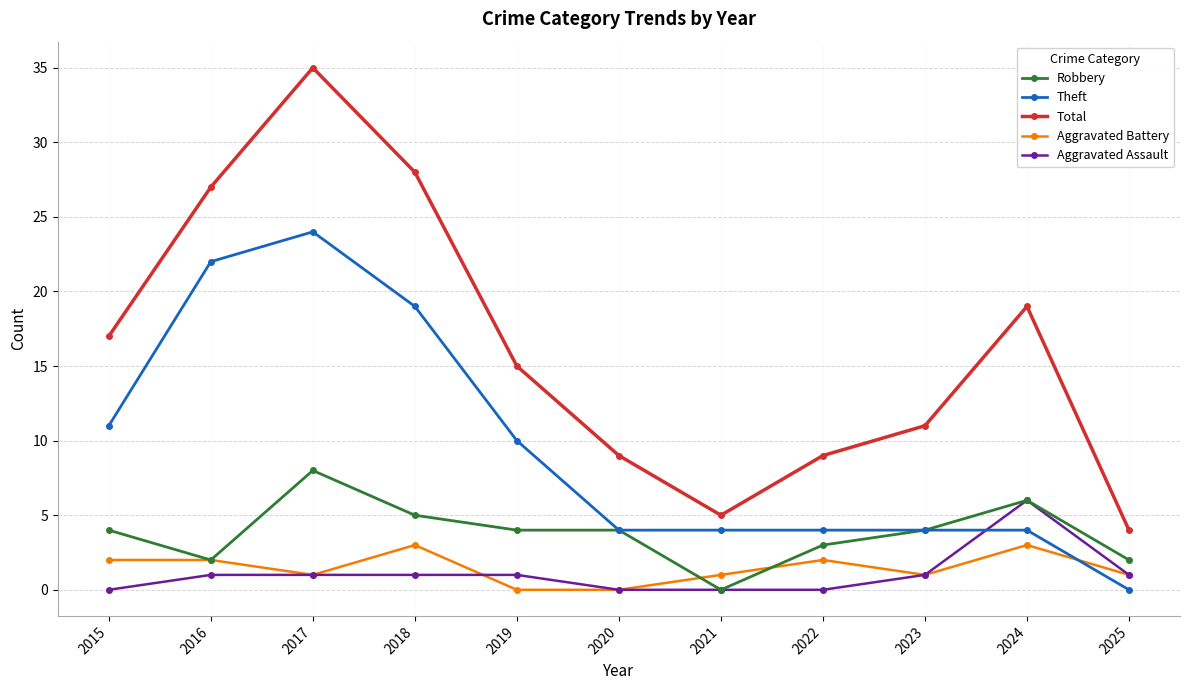

What is the maximum value shown in the chart?

35